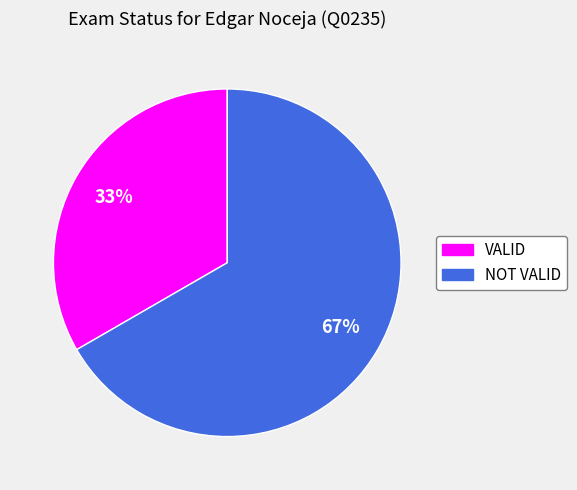

Rank the categories by value from lowest to highest.

VALID, NOT VALID